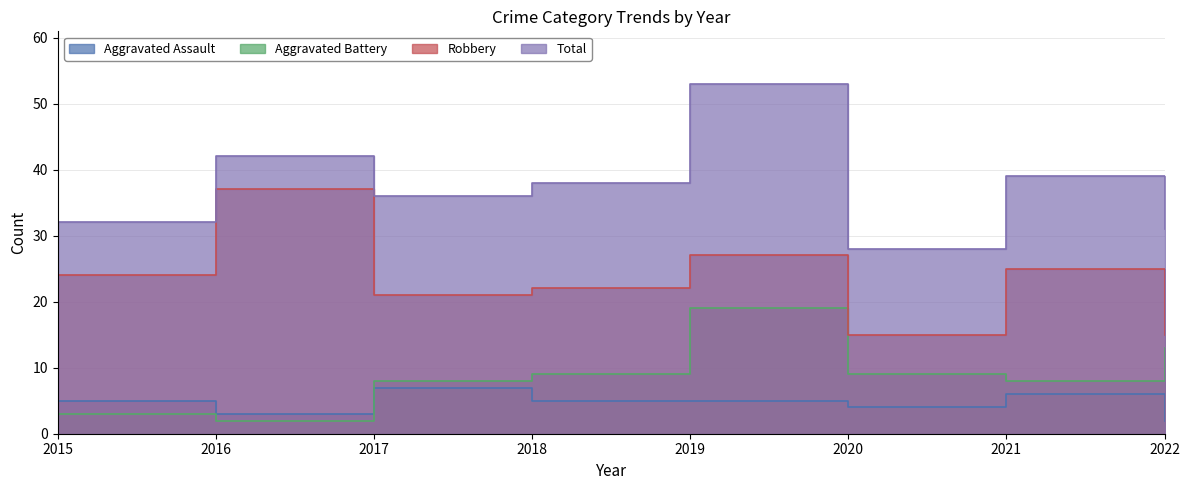

Between 2017 and 2020, which series saw the biggest shift?

Total